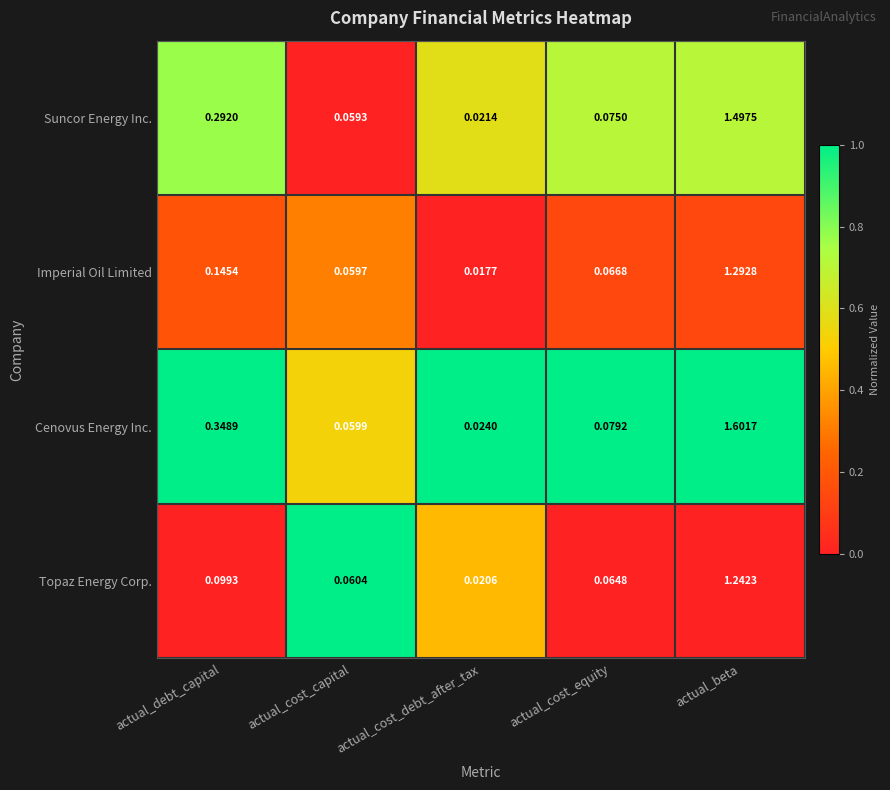

List the series in order of their overall mean, lowest first.

Topaz Energy Corp., Imperial Oil Limited, Suncor Energy Inc., Cenovus Energy Inc.